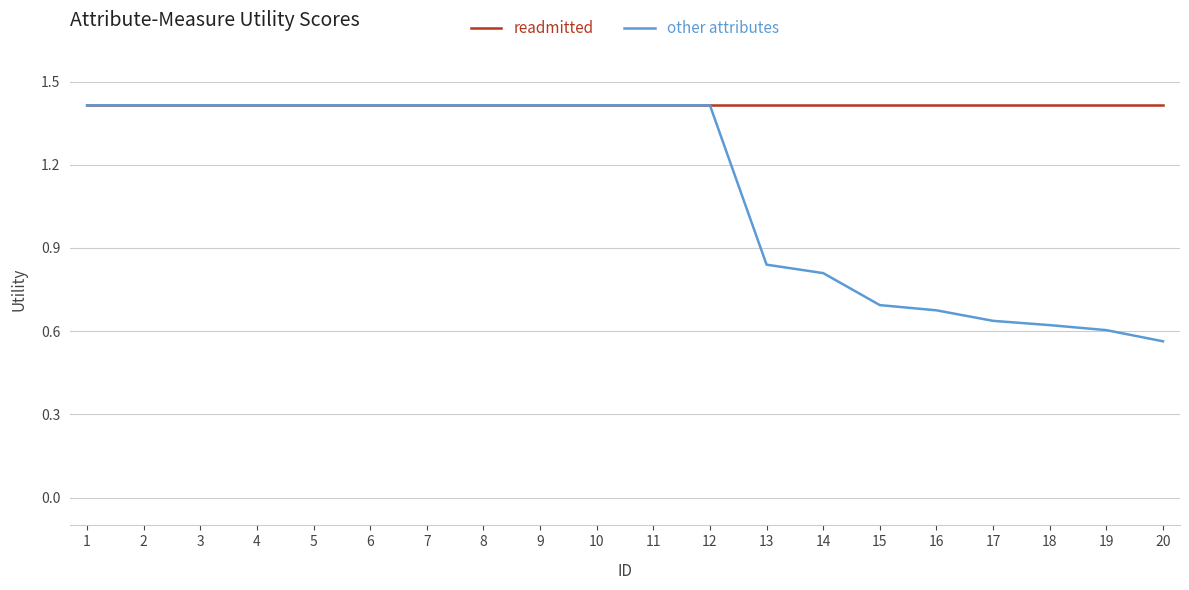

Rank the series by their average value, from lowest to highest.

other attributes, readmitted